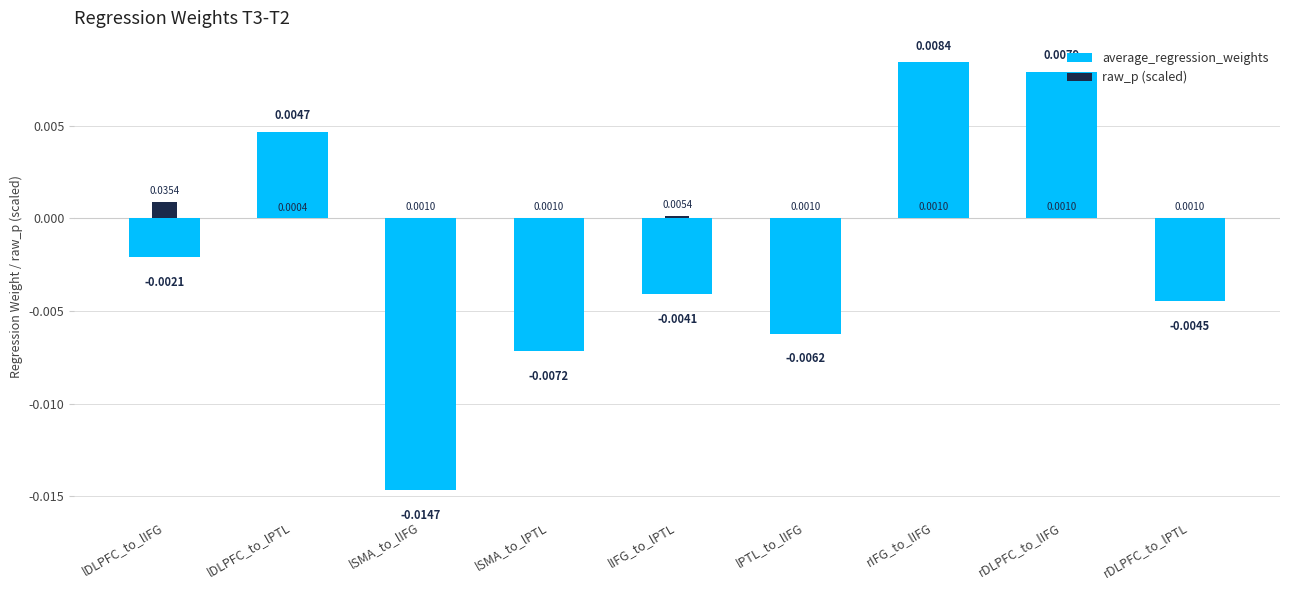

The value of raw_p (scaled) at lDLPFC_to_lIFG is 0.0. True or false?

True